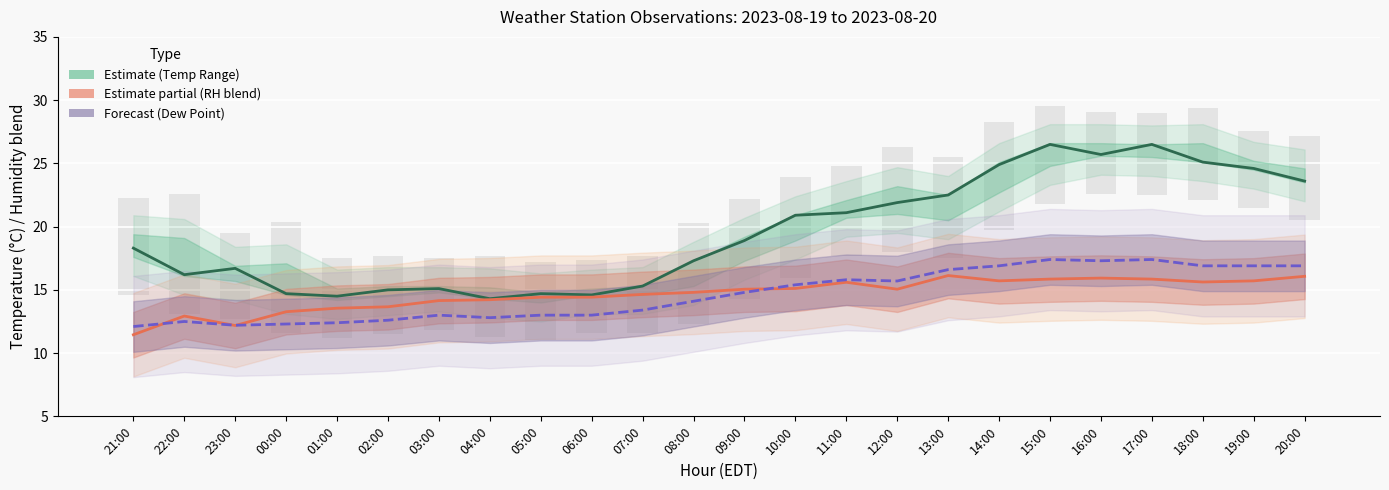

Between 03:00 and 20:00, which is larger?

20:00